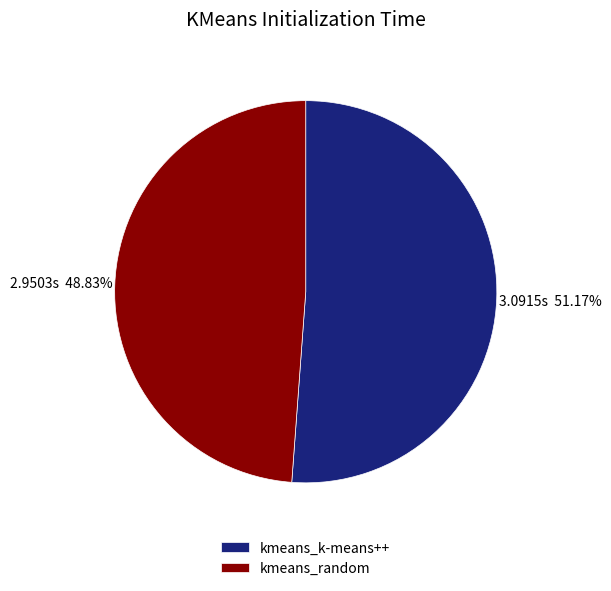

What percentage do kmeans_k-means++ and kmeans_random together represent?

100.0%